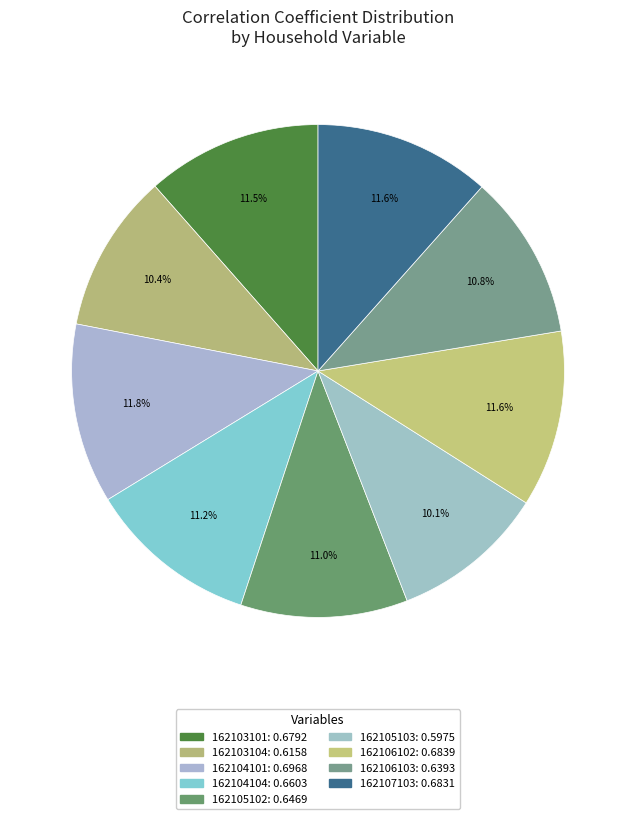

How many segments does this pie chart have?

9